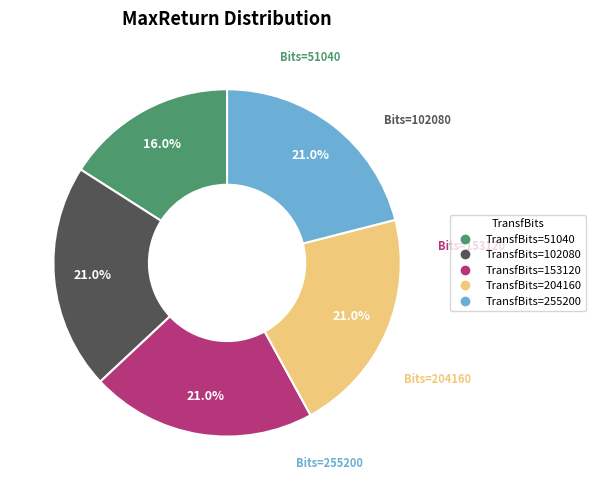

Does any single category account for the majority?

No